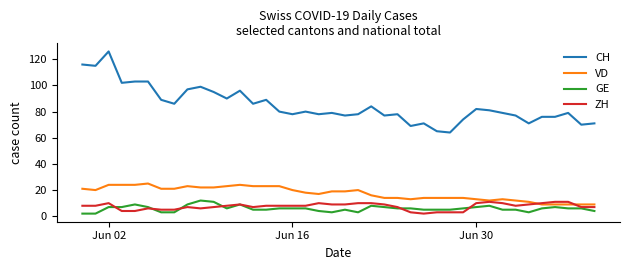

What is the average value of the CH series?

85